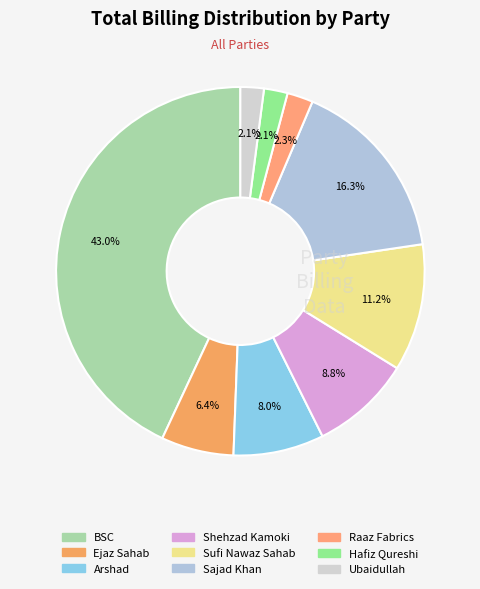

To the nearest percent, what percentage of the pie is Shehzad Kamoki?

9%